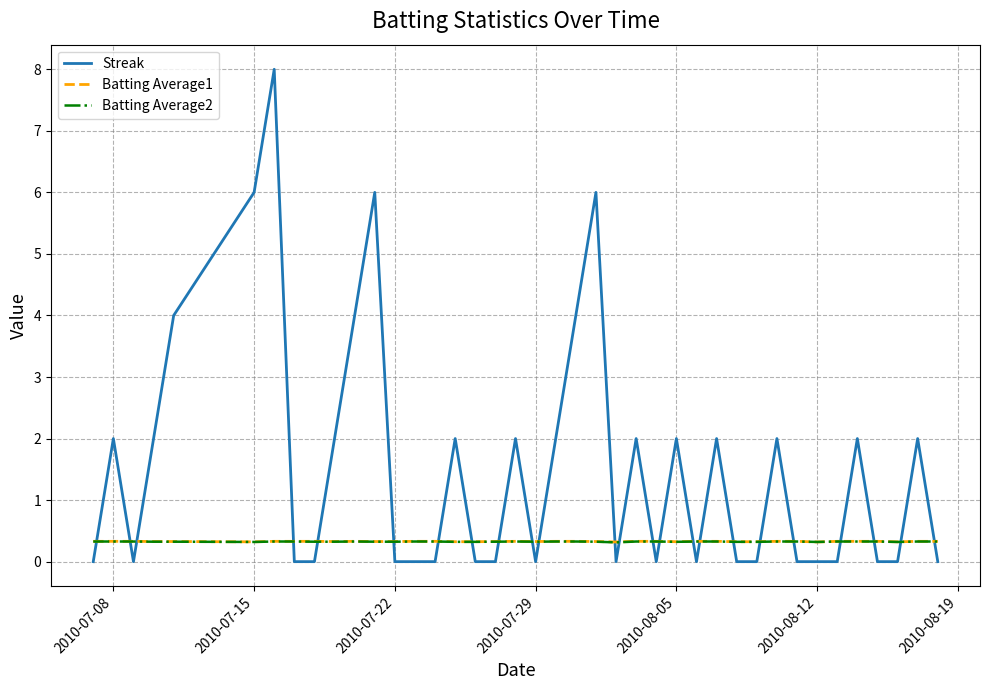

What is the difference between the maximum and minimum values in the Streak series?

8.0